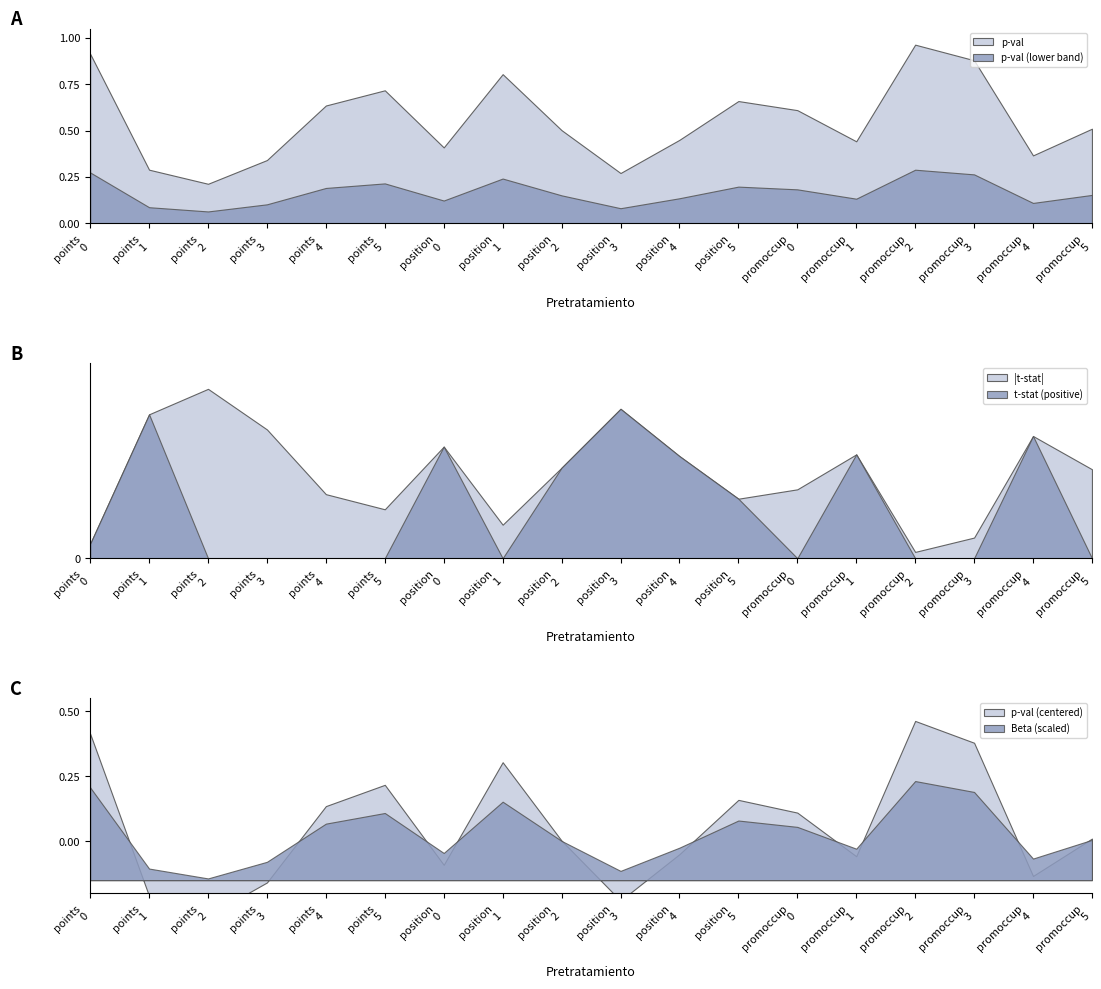

What is the difference between the highest and lowest values at points_ant_2?

1.5